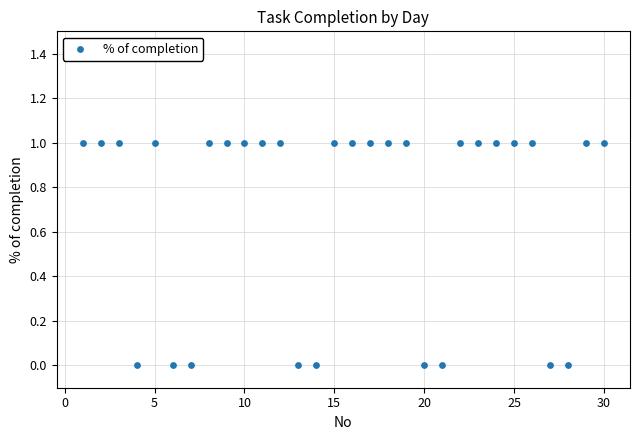

What is the range of X values (max minus min)?

29